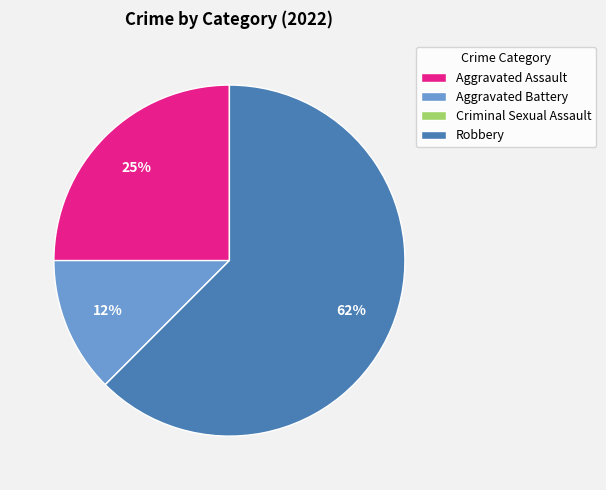

Is there a majority slice in this chart?

Yes